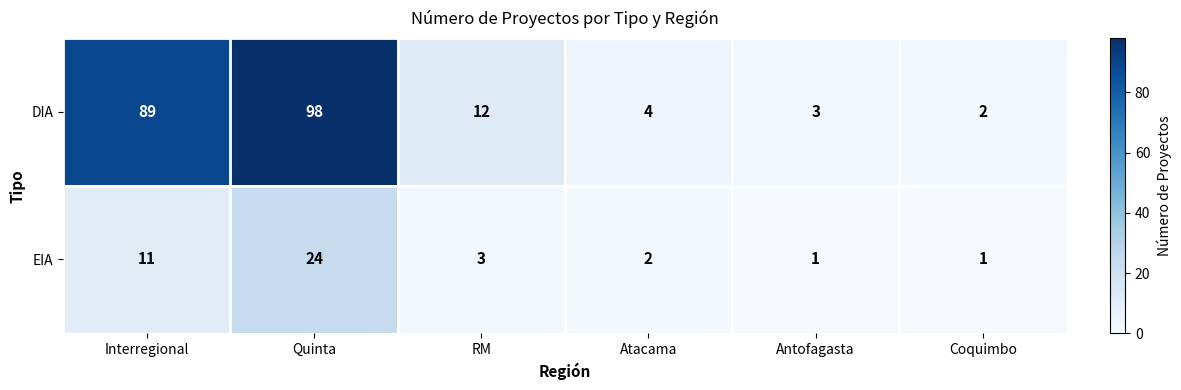

At which category is the sum across all series the highest?

Quinta